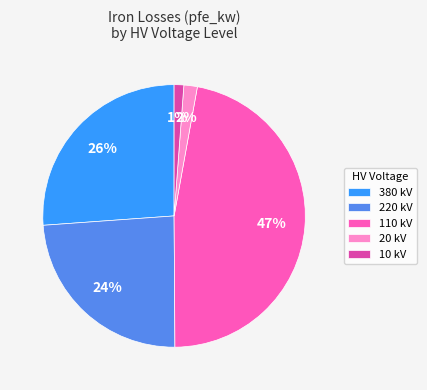

Do 10 kV and 110 kV together represent more than half of the pie?

No